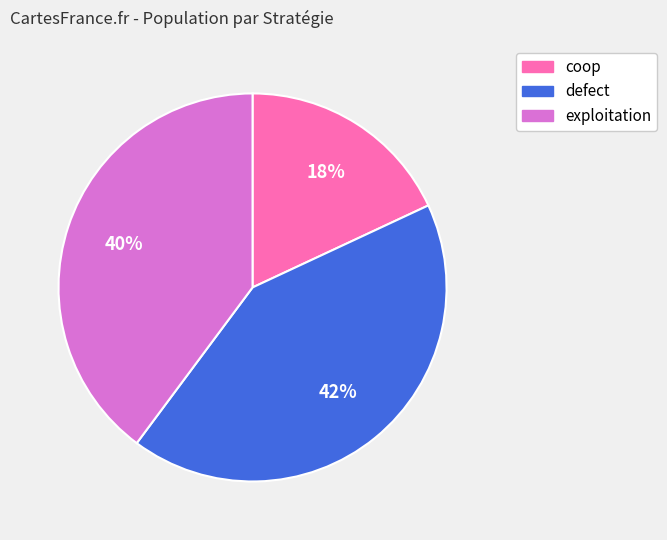

Does any single category account for the majority?

No